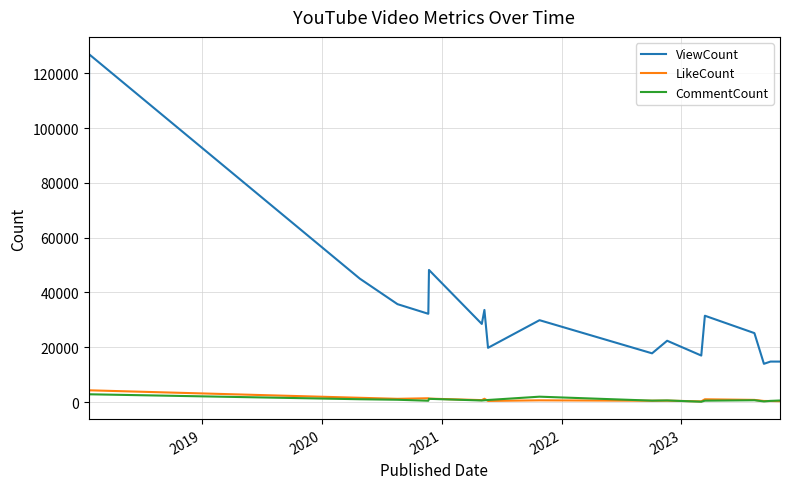

Which series has the largest range (max minus min)?

ViewCount